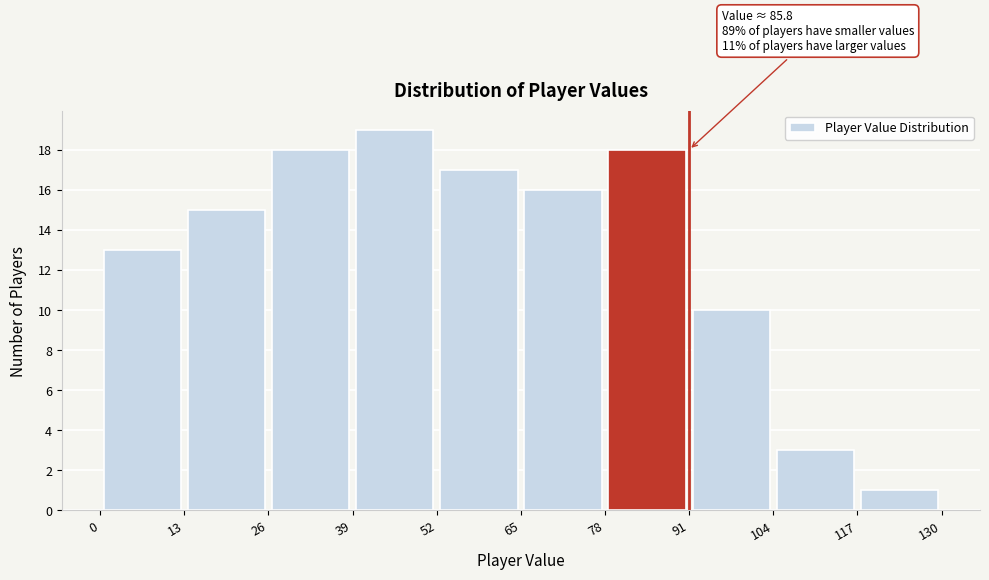

Over which range of the x-axis is the bar tallest?

39 to 52